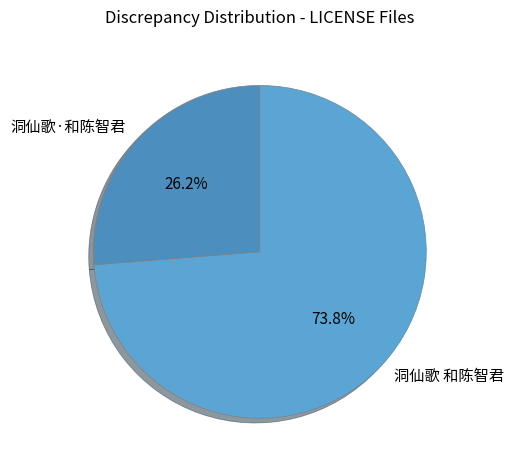

Is it true that 洞仙歌·和陈智君 is 26% of the pie?

True